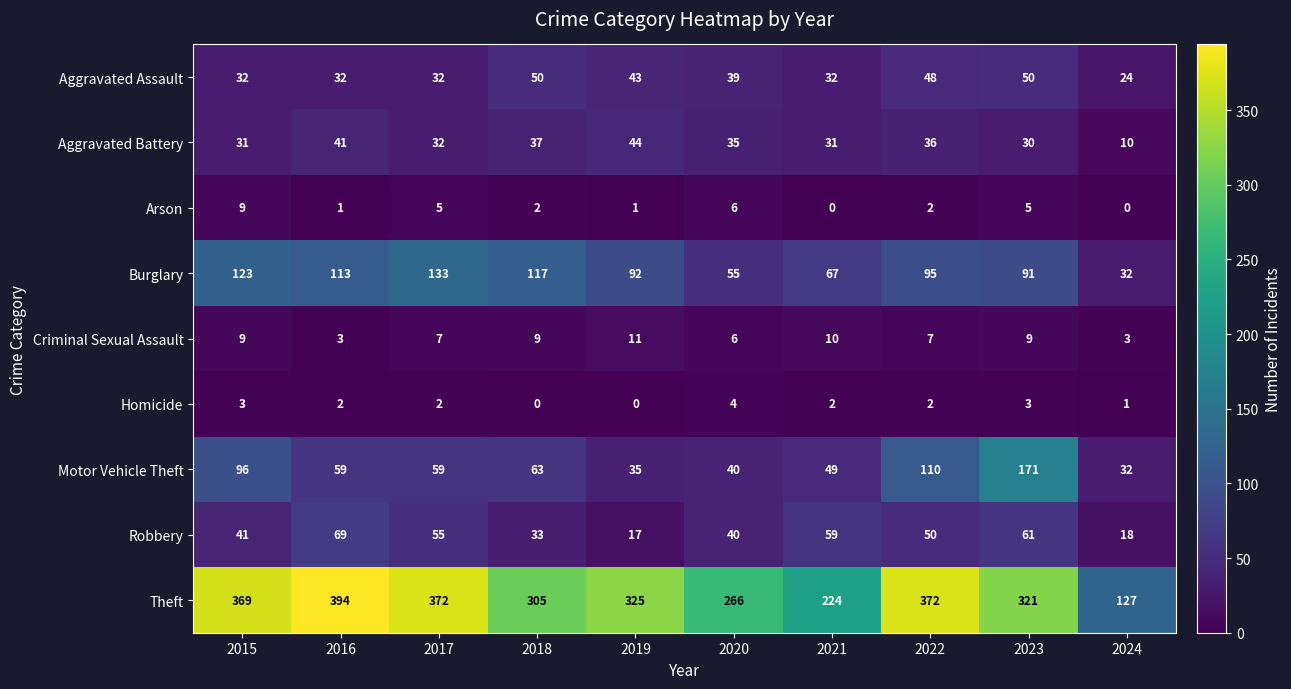

What is the total value across all series at 2016?

714